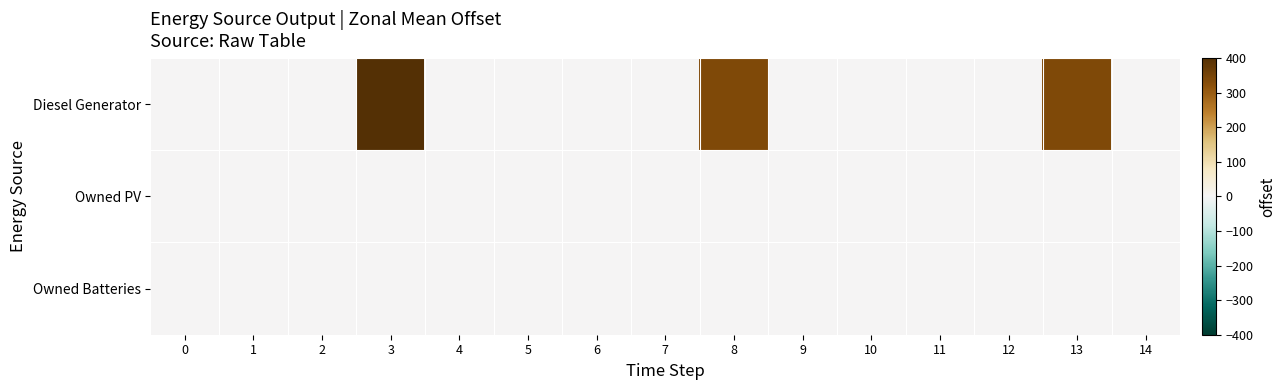

At which category is the sum across all series the highest?

3